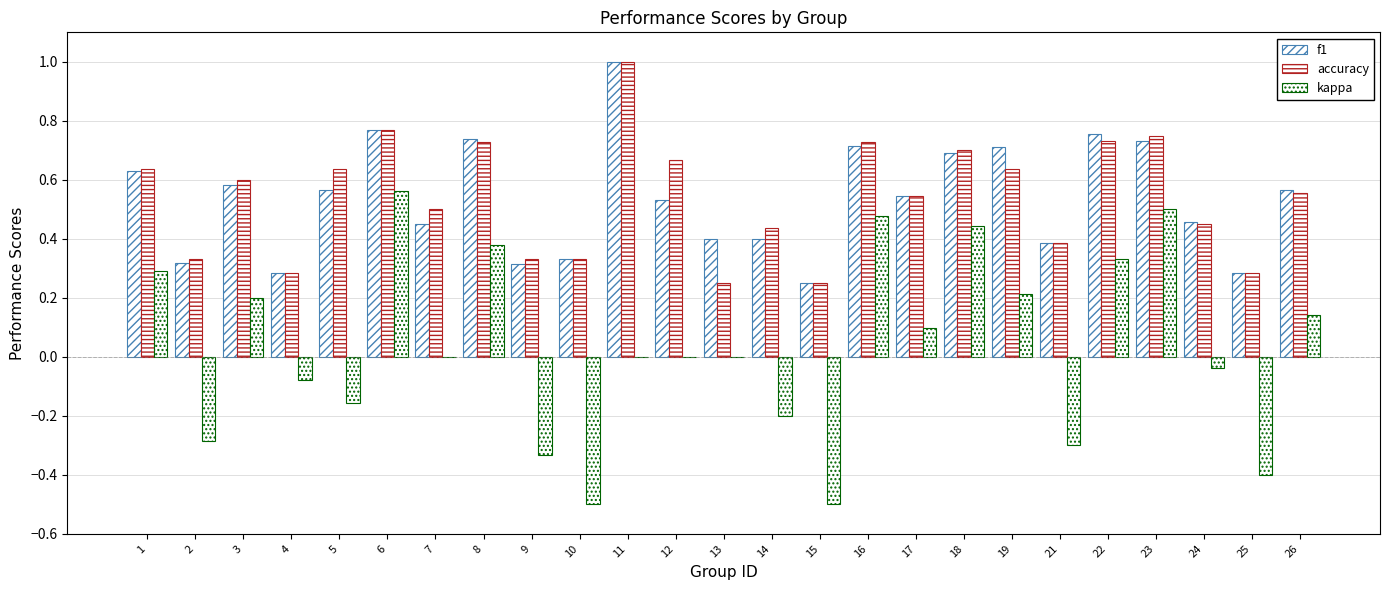

At which label does f1 reach its peak?

11